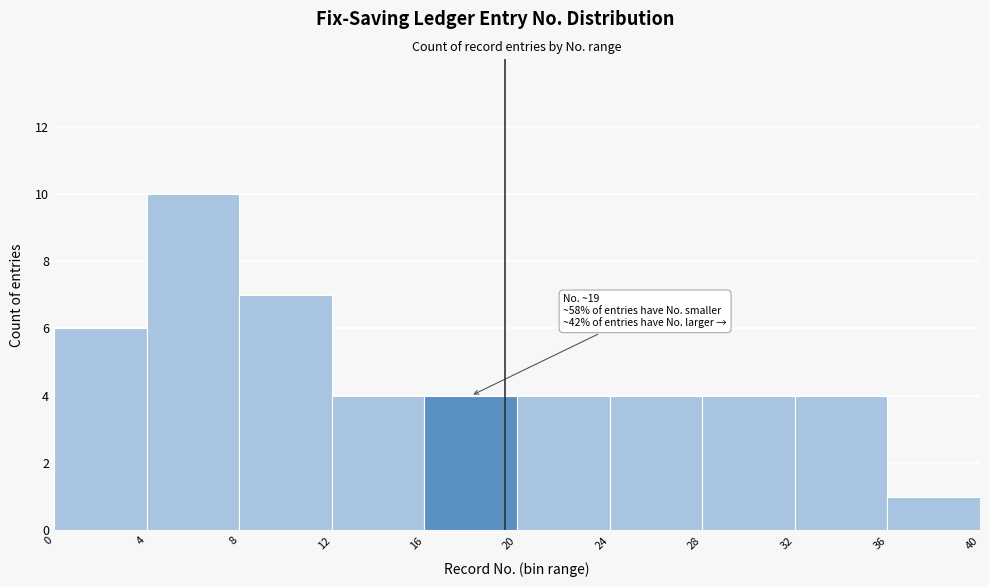

Which range on the x-axis has the tallest bar?

4 to 8